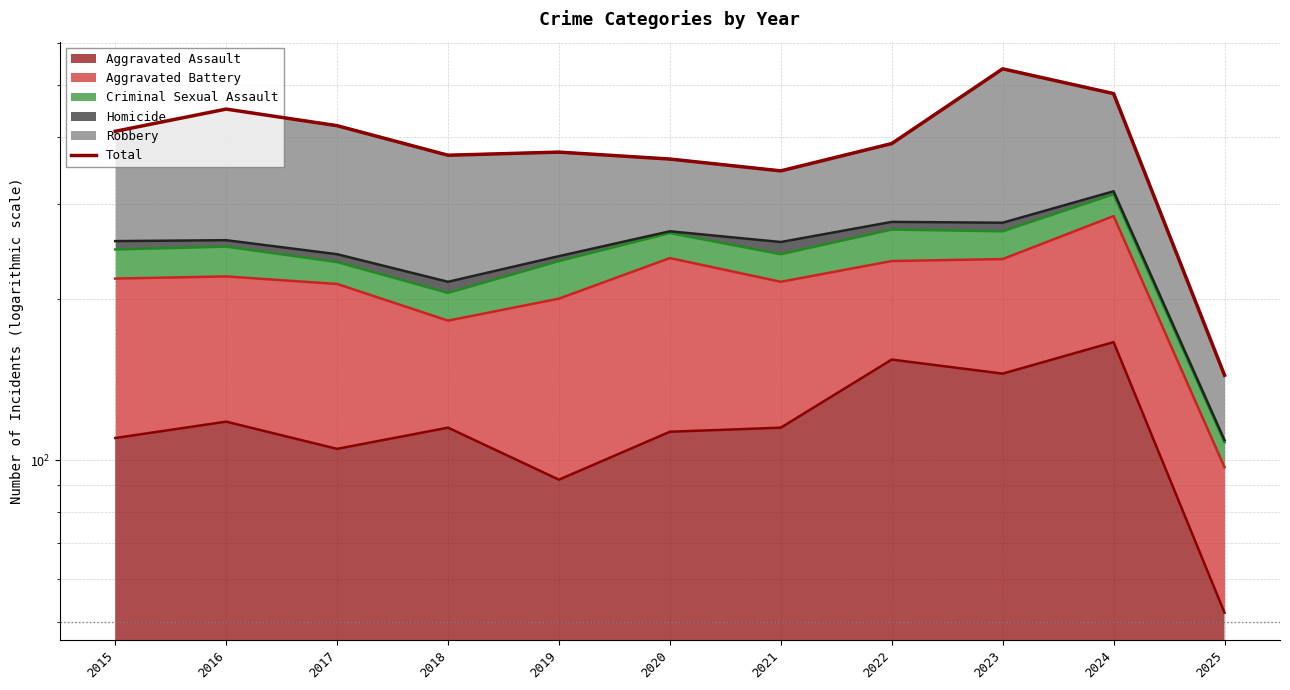

Between 2017 and 2023, which is larger?

2023